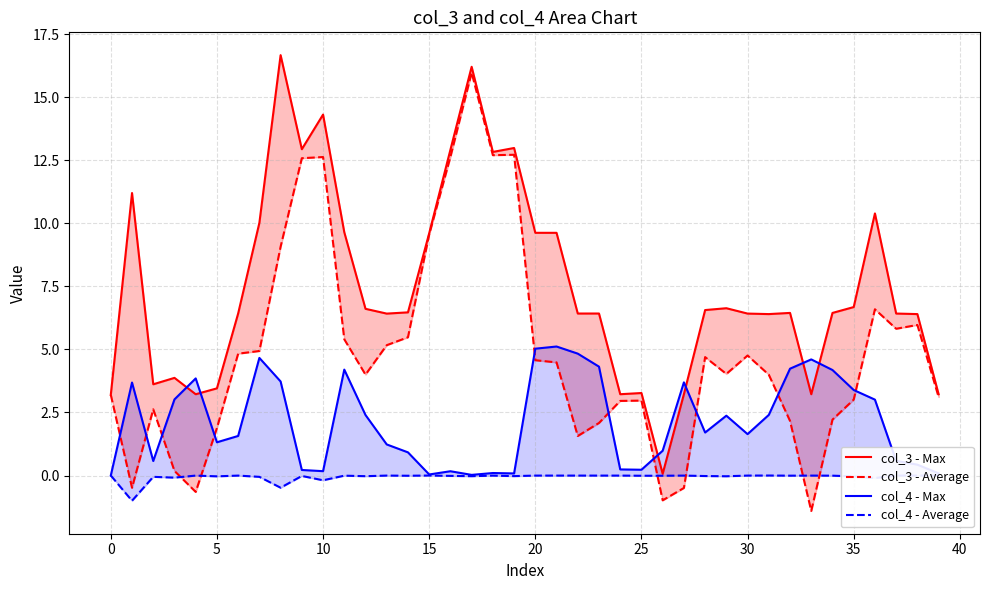

What is the value of the col_3 - Max point at the 10th from the left?

12.9